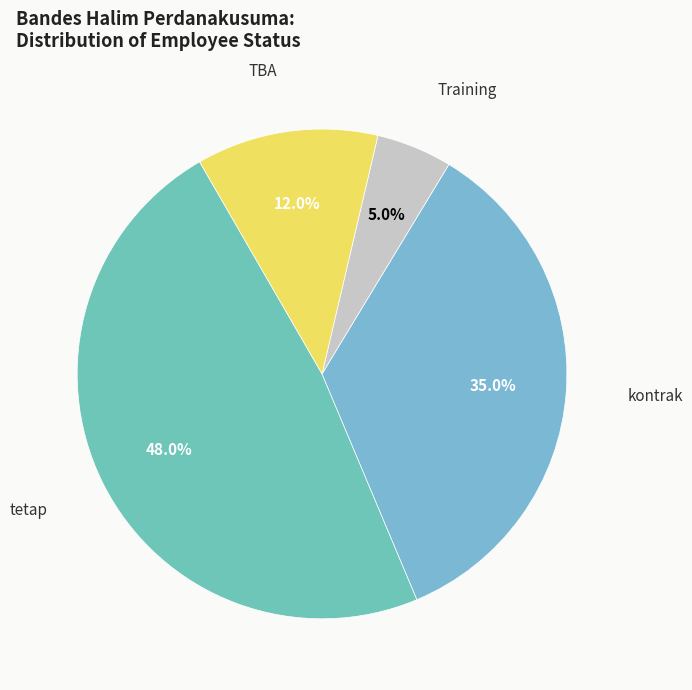

Count the number of slices in the pie.

4